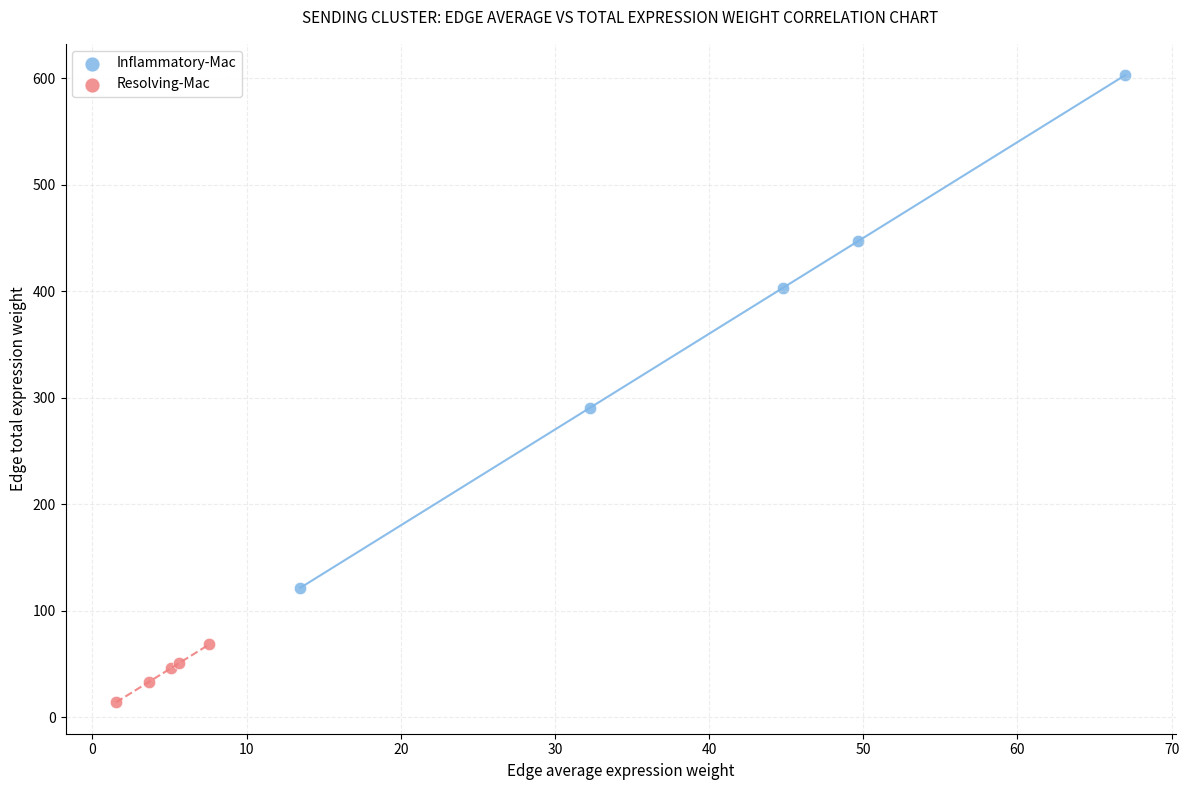

Which series has the largest Y range (max minus min)?

Inflammatory-Mac